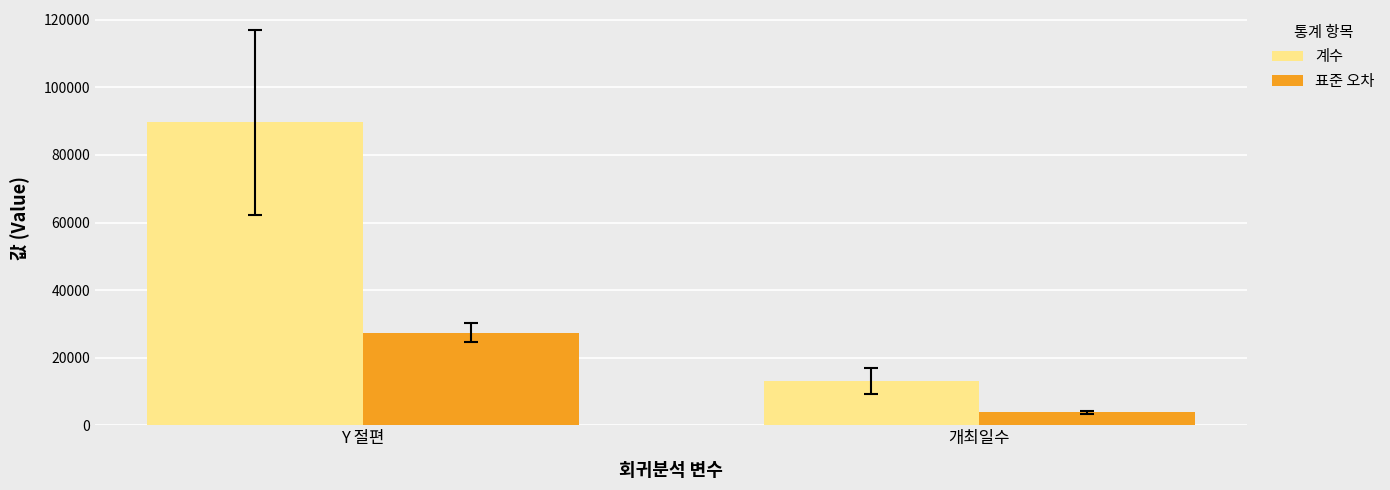

How many data points in 표준 오차 are above 27383?

1